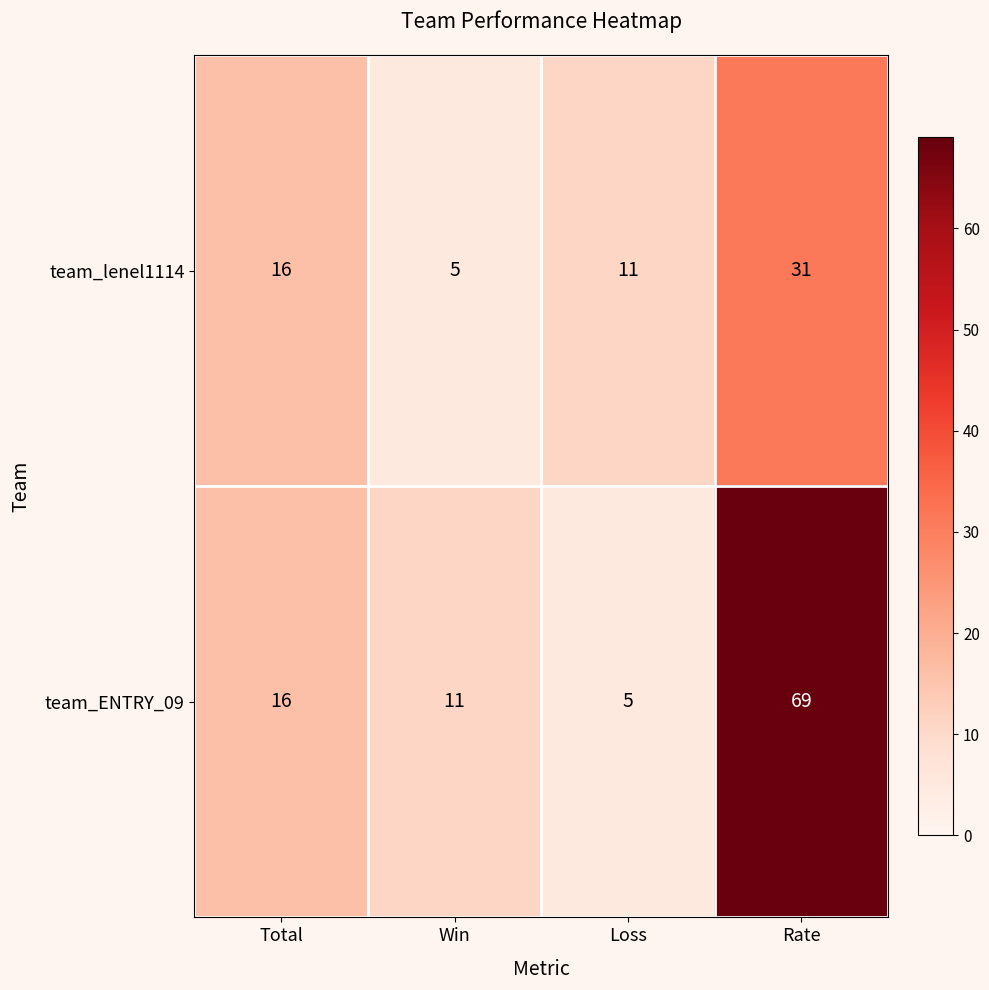

What is the sum of the team_lenel1114 values at Loss and Total?

27